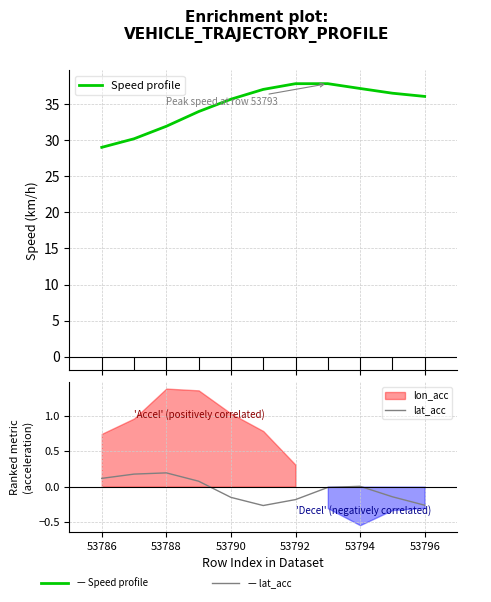

At which category does lat_acc reach its first local peak?

53788